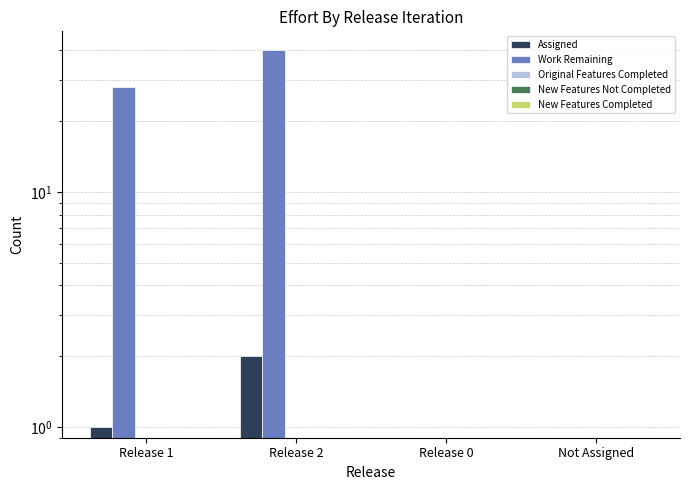

Count the number of categories in the chart.

4